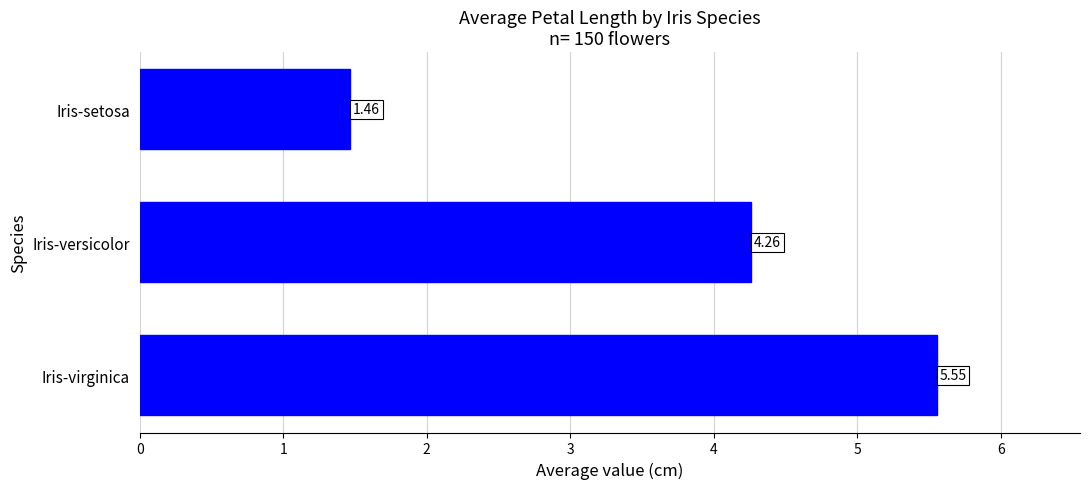

What is the ratio of the value at Iris-versicolor to the value at Iris-virginica?

0.8